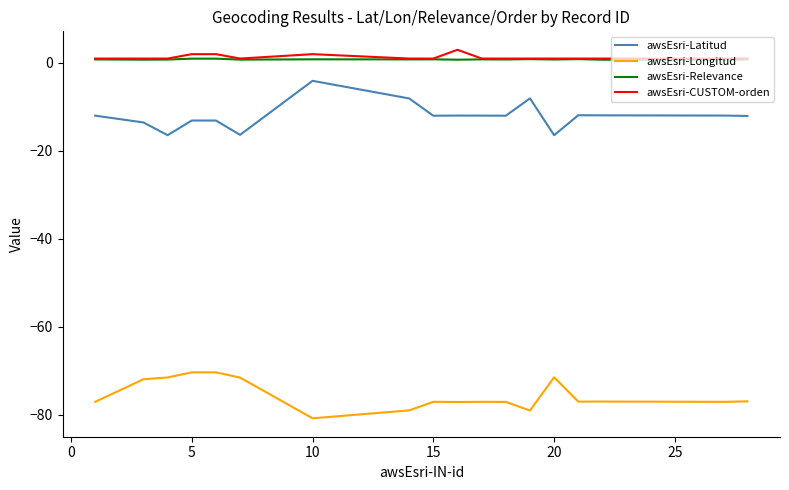

What is the smallest value displayed?

-80.8